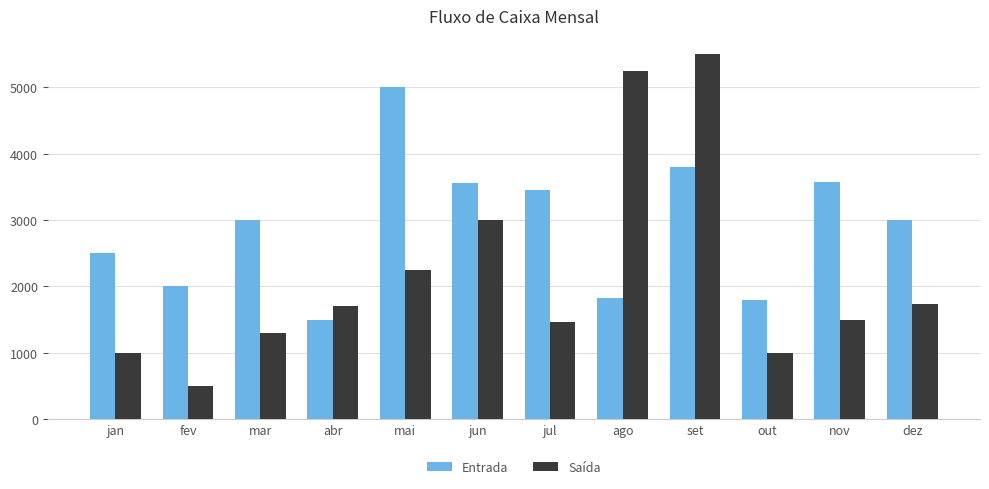

Which series has the largest total across all categories?

Entrada